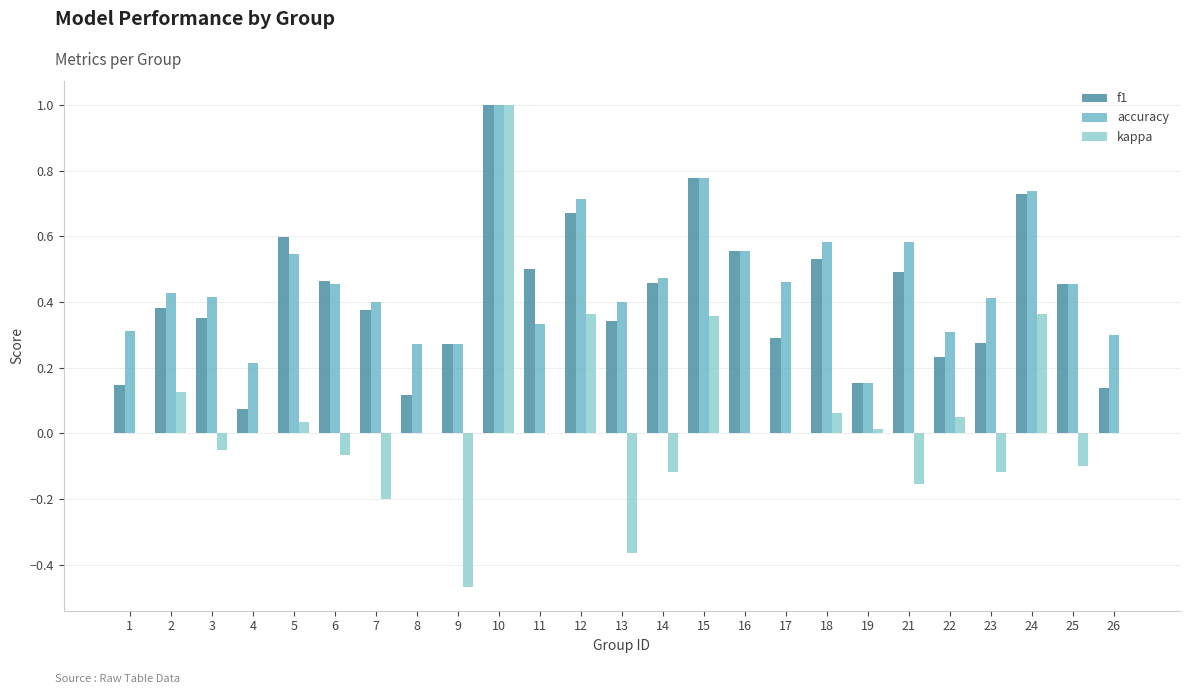

What is the total value across all series at 6?

0.9